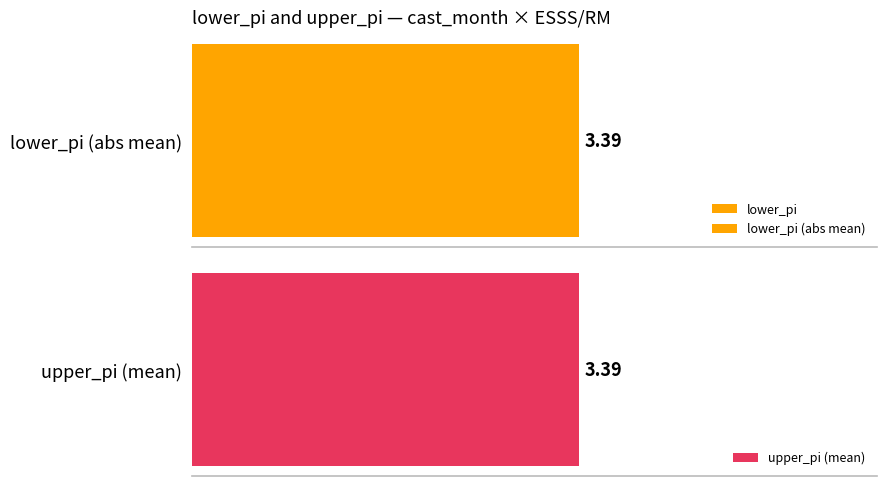

Rank the series by their maximum value, from highest to lowest.

upper_pi, lower_pi